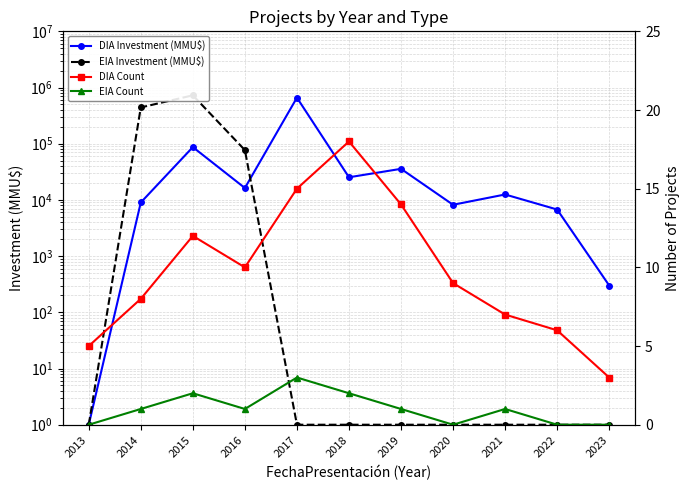

What is the average value of the DIA Count series?

10